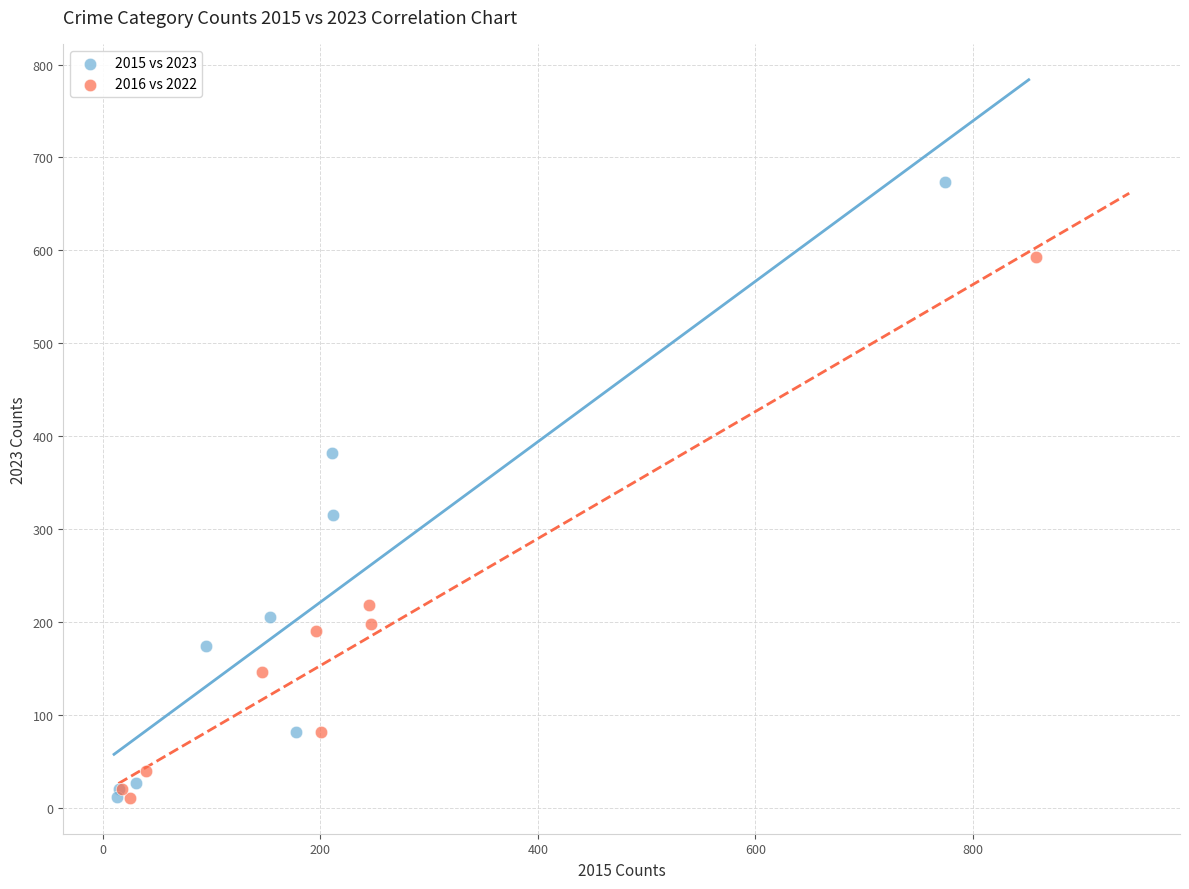

Which series has the widest spread of Y values?

2015 vs 2023